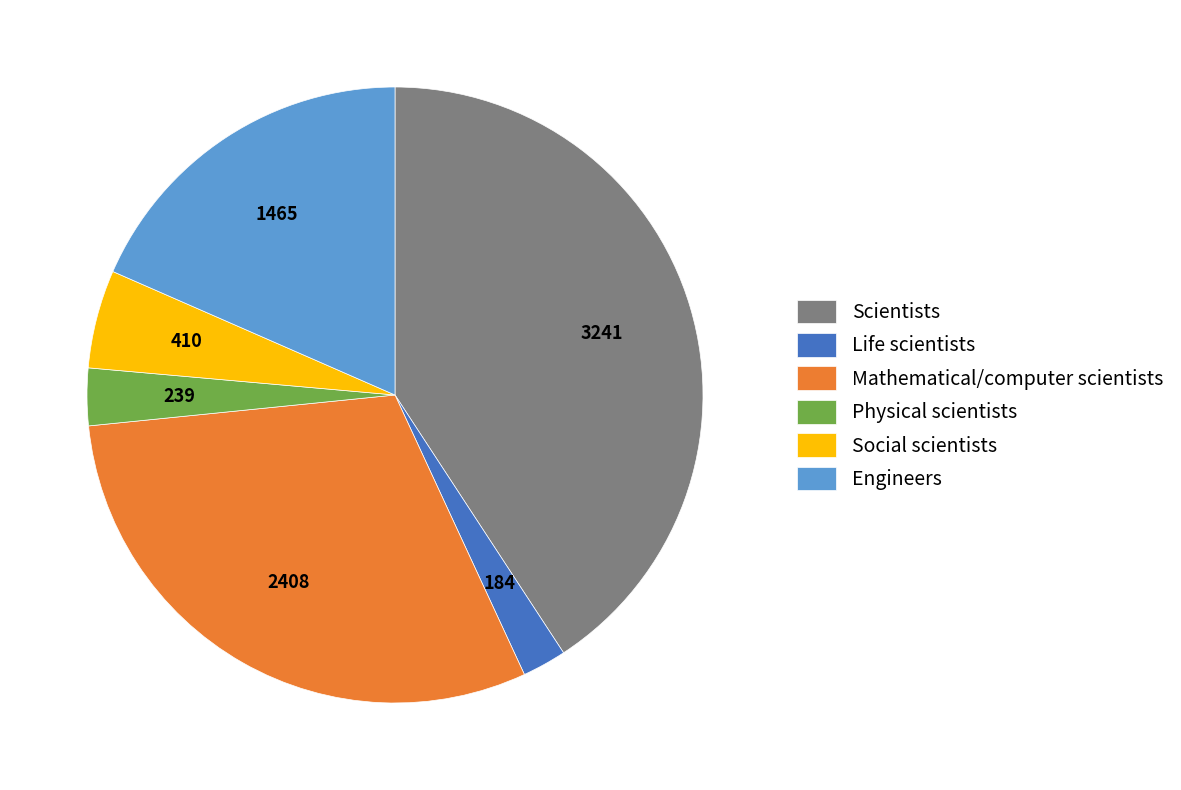

Is it true that Life scientists is 2% of the pie?

True